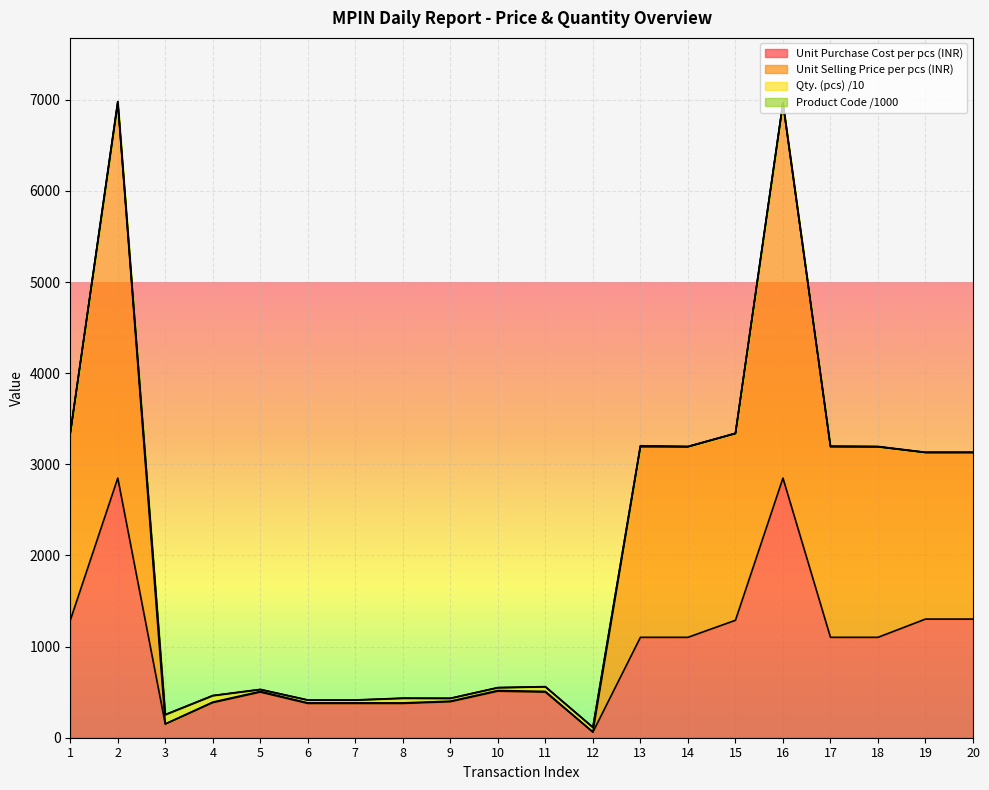

What is the value of the Unit Purchase Cost per pcs (INR) point at the 3rd from the left?

149.5